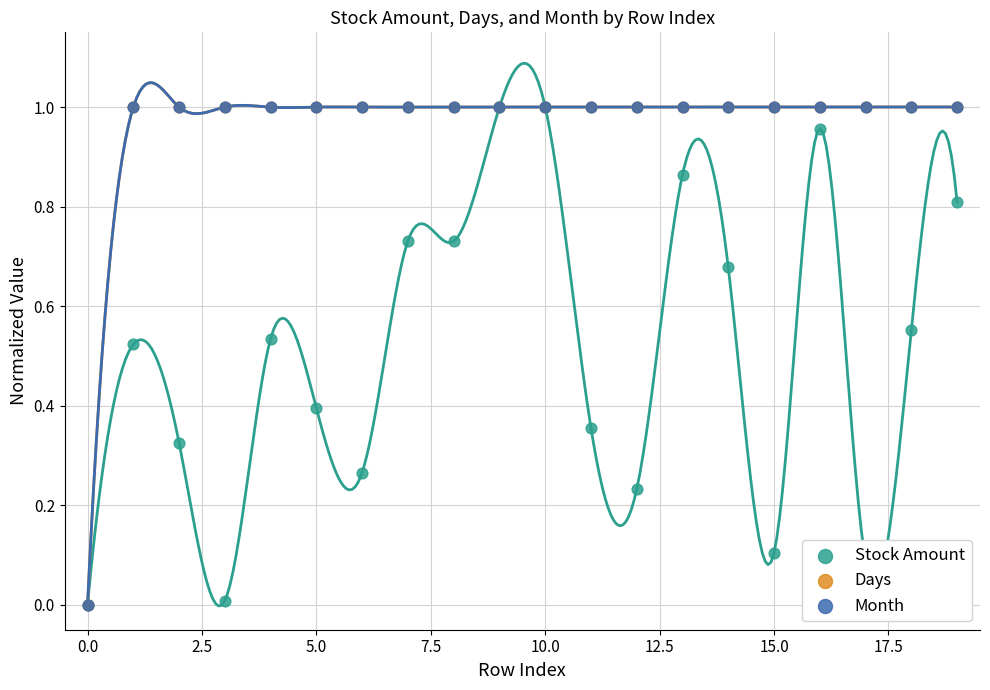

Which series has the largest Y range (max minus min)?

Stock Amount